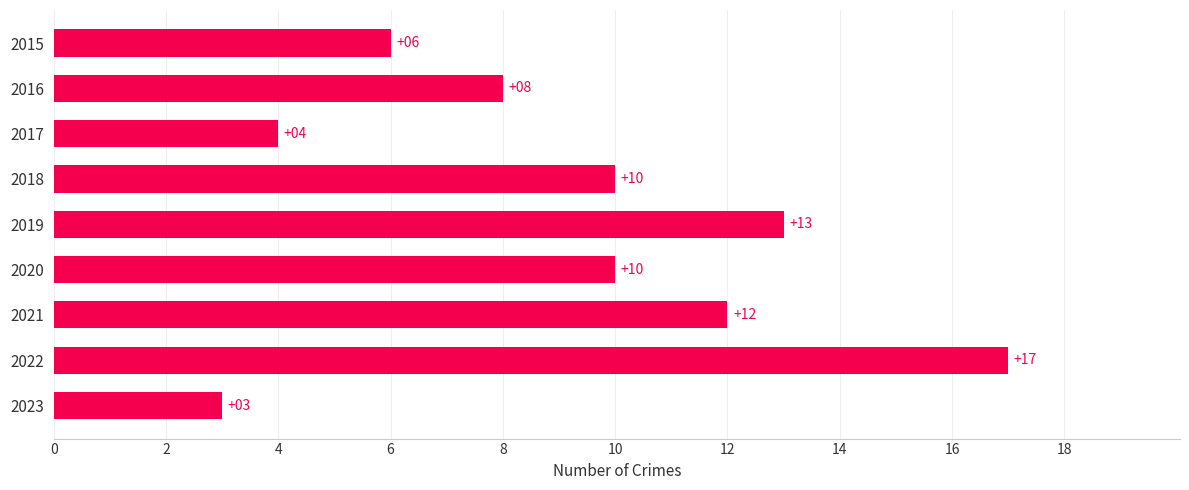

What is the difference between the second highest and second lowest values?

9